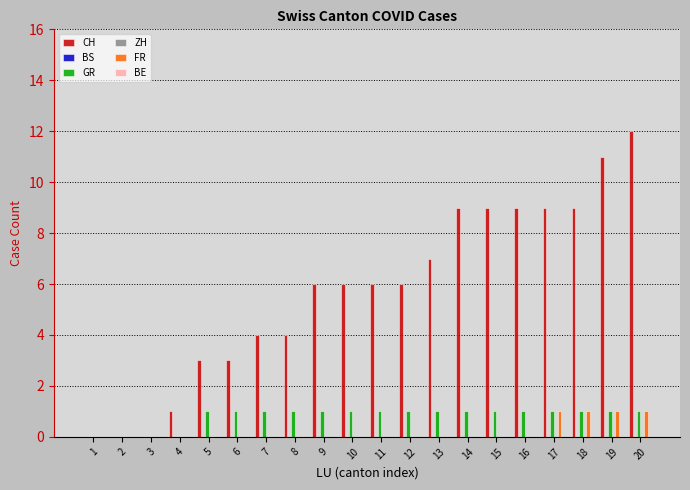

At which category is the sum across all series the highest?

20